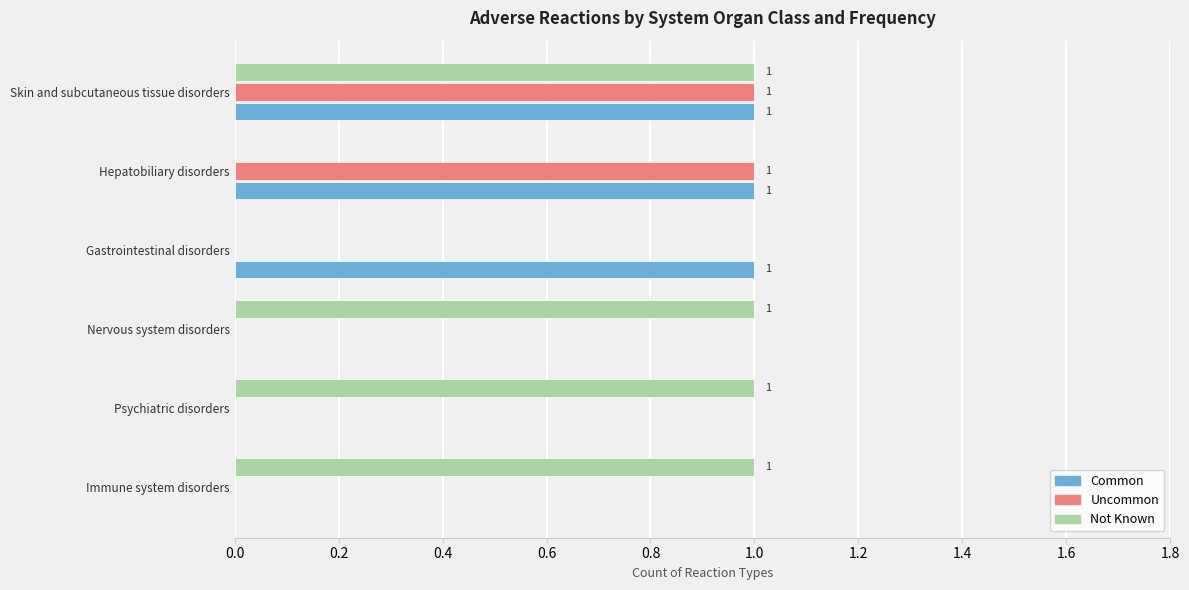

At which category is the sum across all series the highest?

Skin and subcutaneous tissue disorders